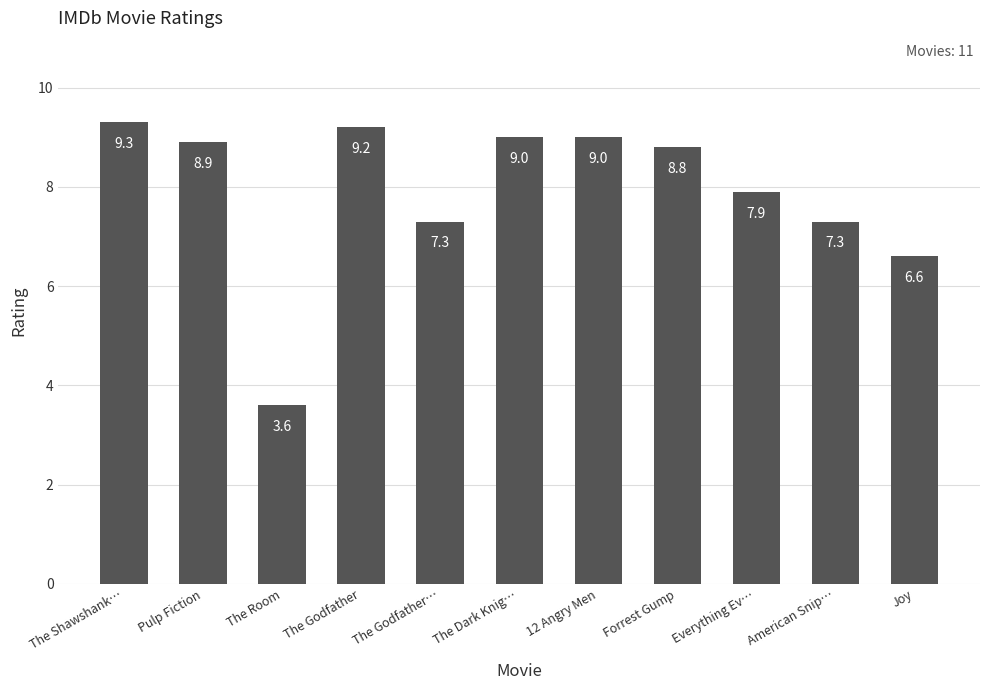

Reading left to right, list all the values displayed in this chart.

9.3	8.9	3.6	9.2	7.3	9.0	9.0	8.8	7.9	7.3	6.6